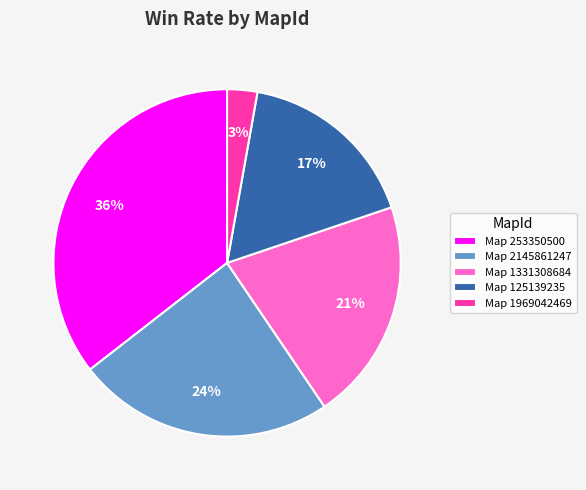

To the nearest percent, what portion does Map 2145861247 represent?

24%